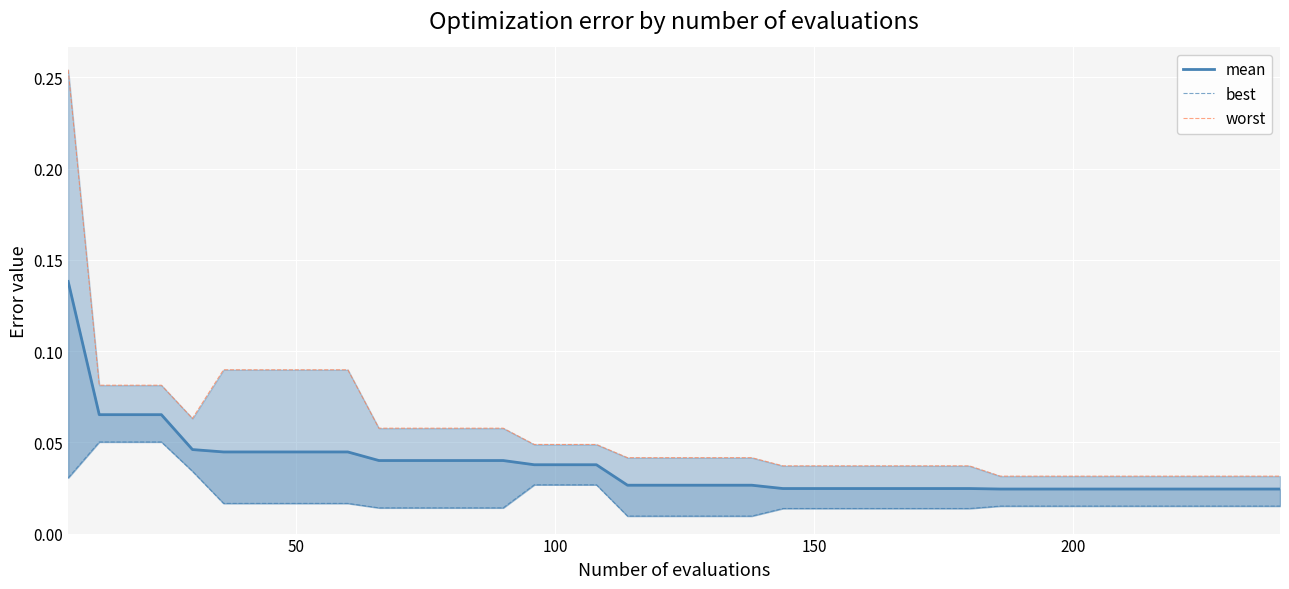

List the series in order of their overall mean, highest first.

worst, mean, best